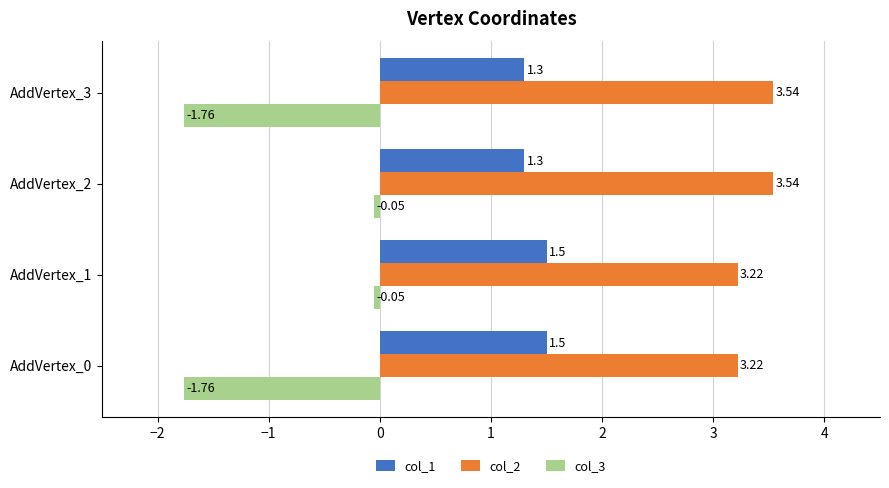

Which series changed the most between AddVertex_1 and AddVertex_2?

col_2